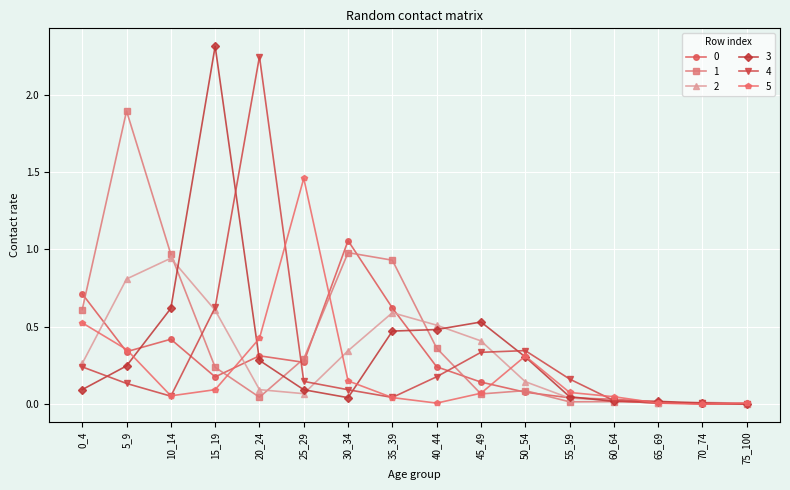

At which label does 4 reach its peak?

20_24